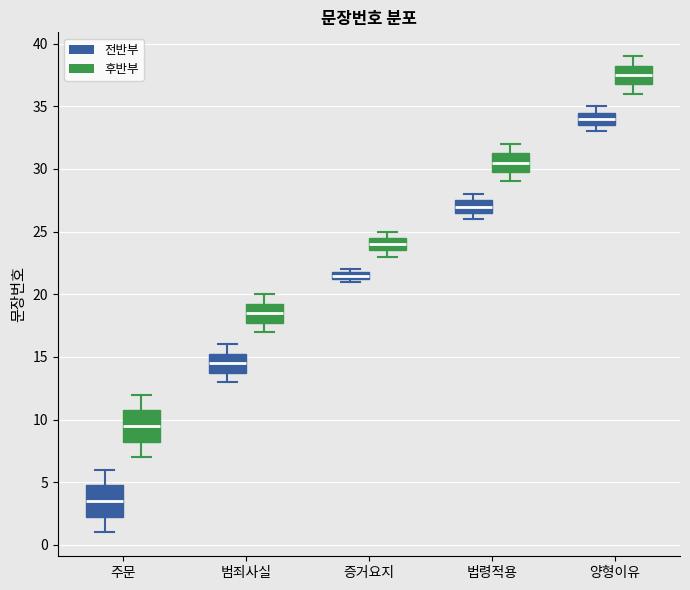

Which box has the lowest median line?

주문 (전반부)